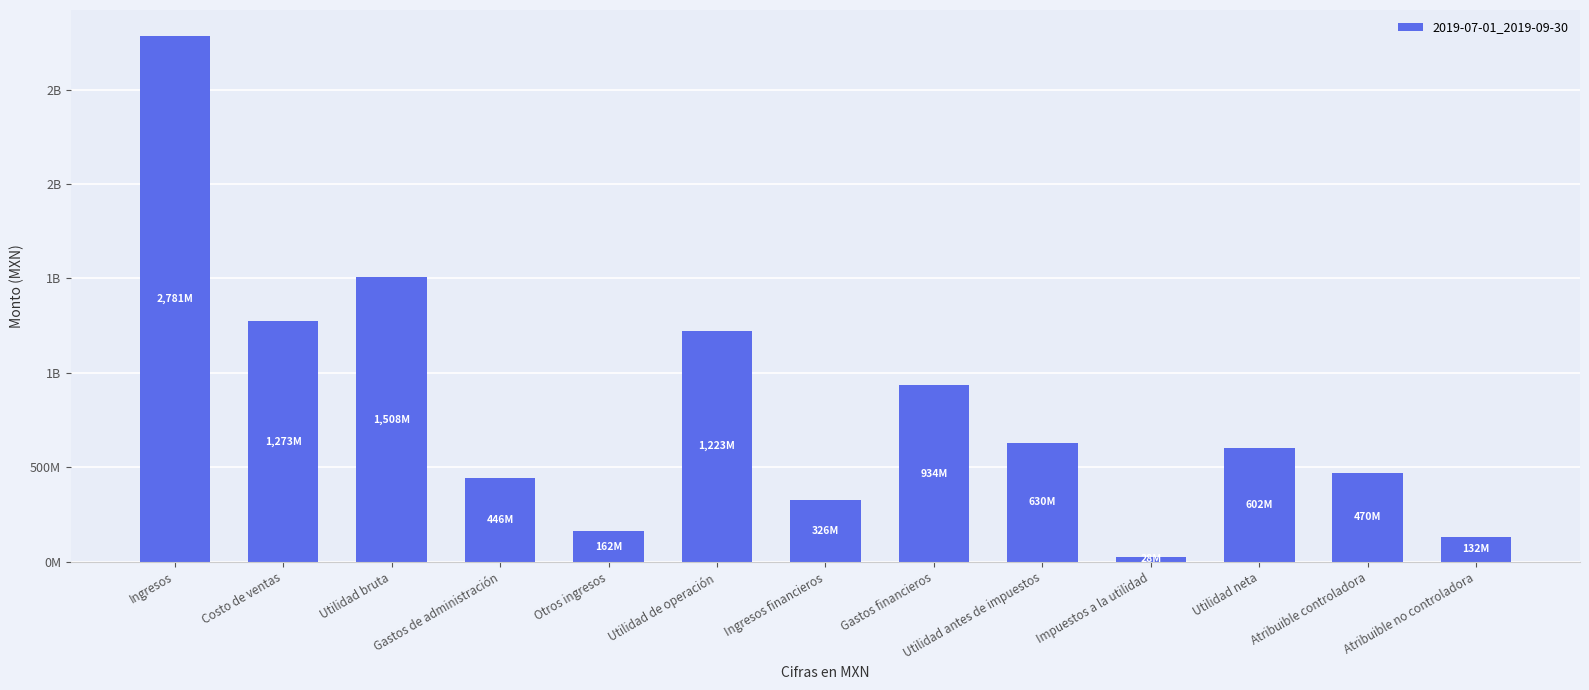

How many bars are there in total?

13